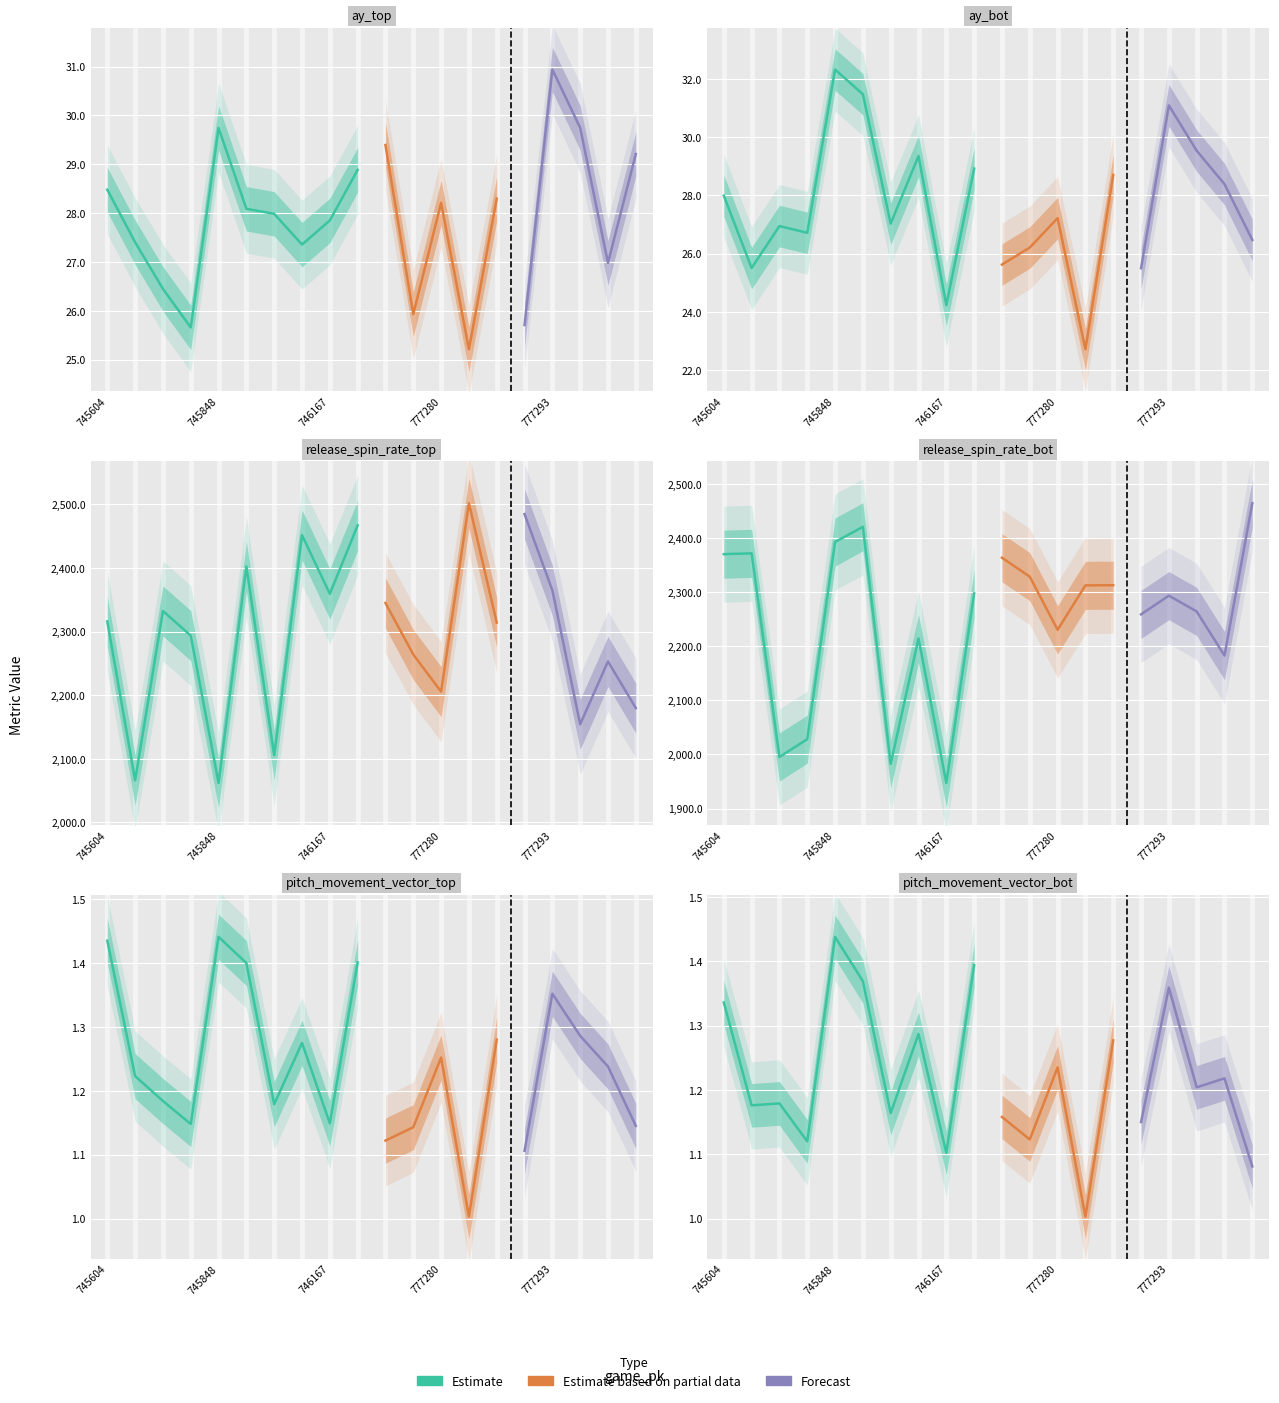

True or false: ay_top has more than 0 points higher than both neighbors.

True